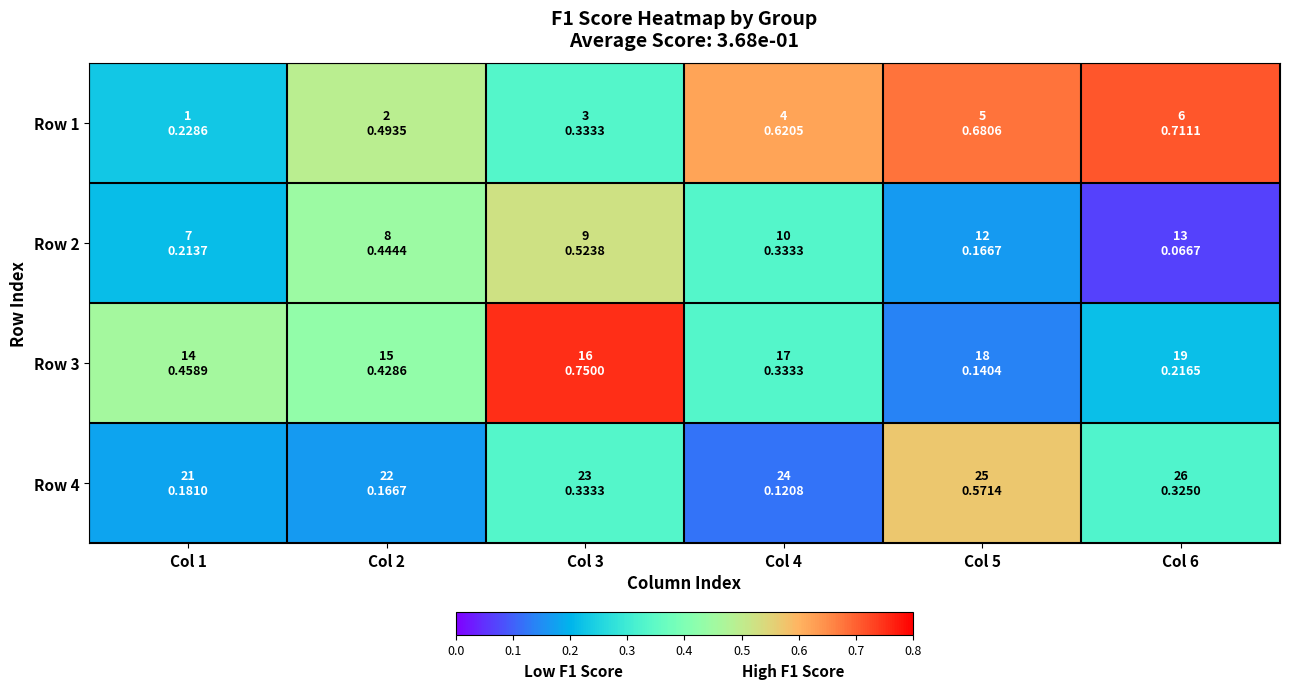

Reading left to right, what are all the values shown in this chart?

Row 1: Col 1=0.2	Col 2=0.5	Col 3=0.3	Col 4=0.6	Col 5=0.7	Col 6=0.7
Row 2: Col 1=0.2	Col 2=0.4	Col 3=0.5	Col 4=0.3	Col 5=0.2	Col 6=0.1
Row 3: Col 1=0.5	Col 2=0.4	Col 3=0.8	Col 4=0.3	Col 5=0.1	Col 6=0.2
Row 4: Col 1=0.2	Col 2=0.2	Col 3=0.3	Col 4=0.1	Col 5=0.6	Col 6=0.3